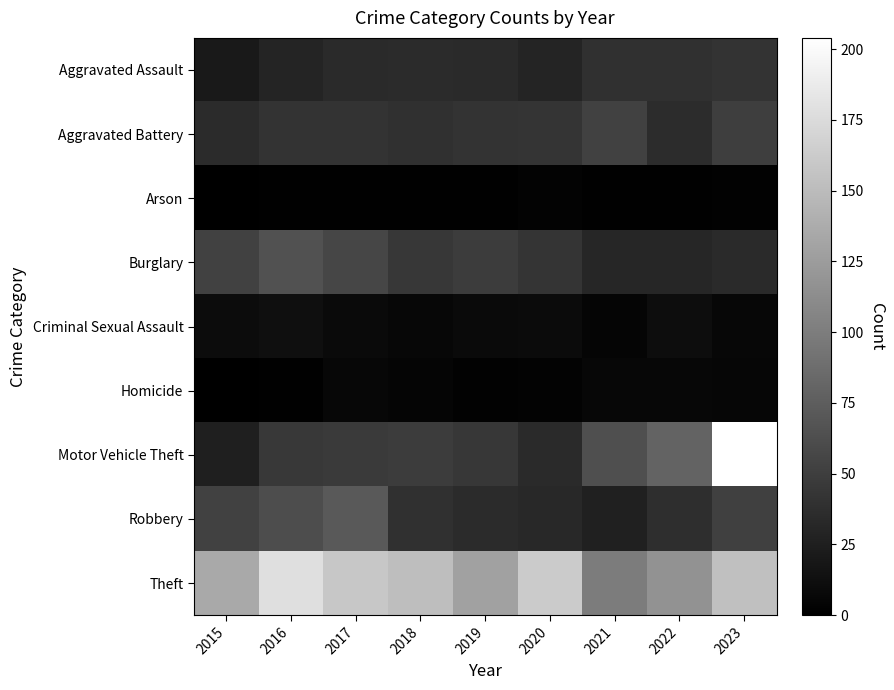

What is the total value across all series at 2022?

357